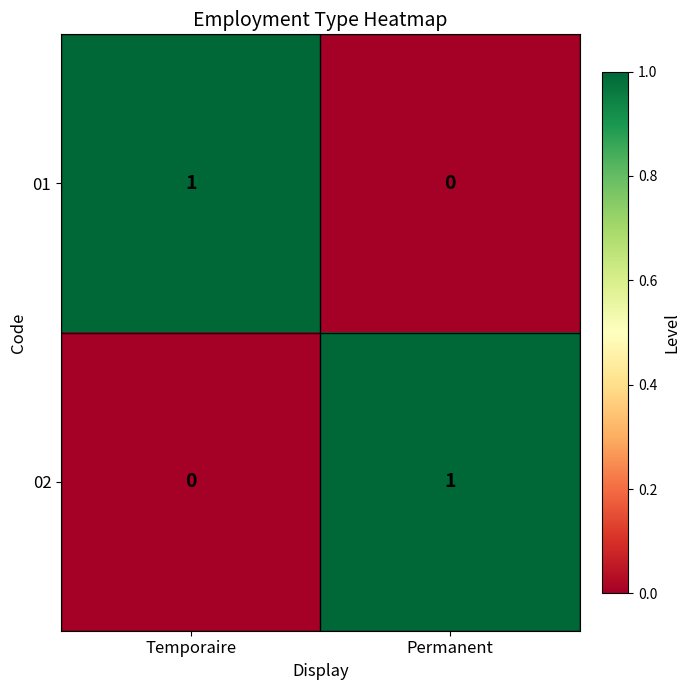

Rank the series at Permanent from lowest to highest value.

01, 02